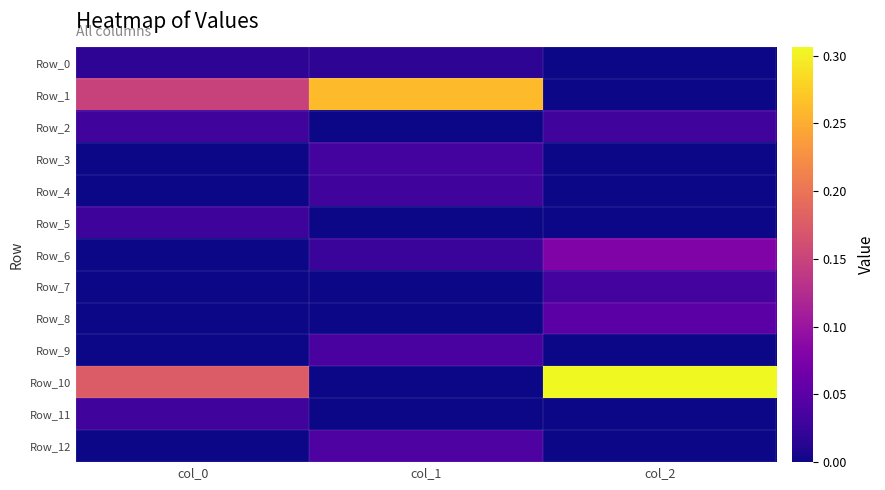

What is the difference between the highest and lowest values at col_0?

0.2